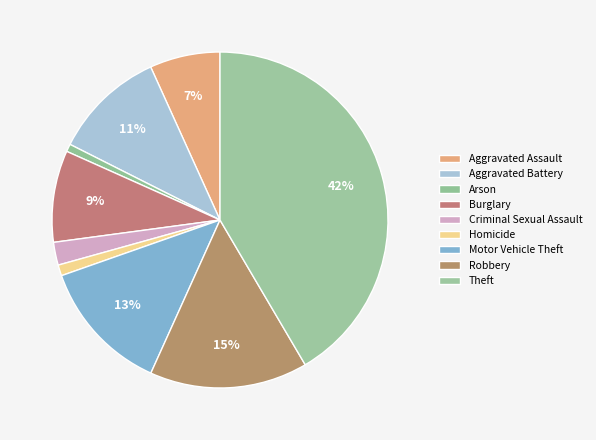

Does Criminal Sexual Assault account for over 50% of the chart?

No